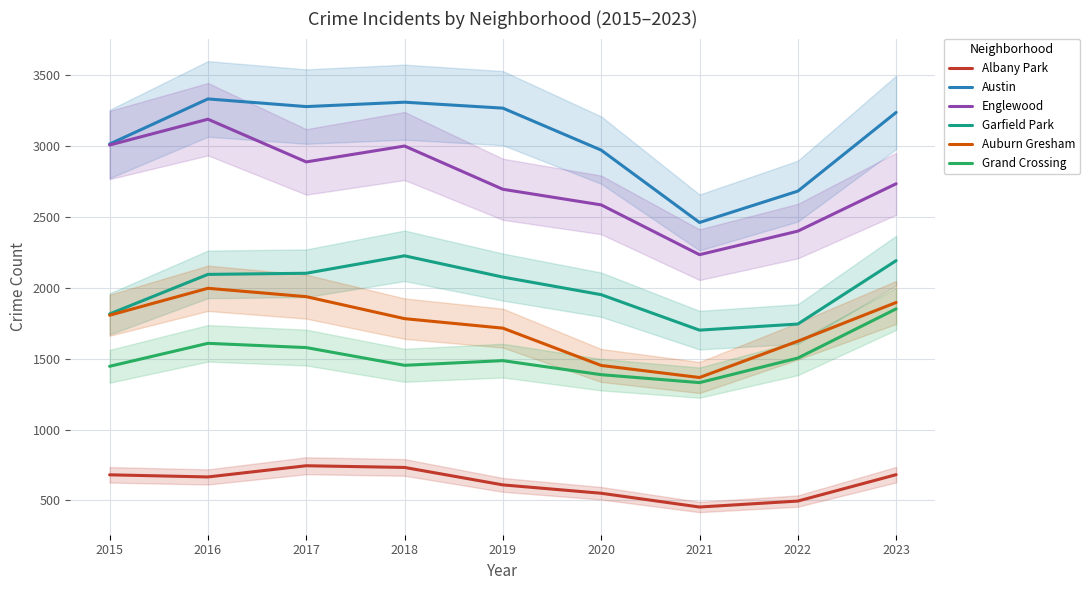

How many lines are shown in the chart?

6